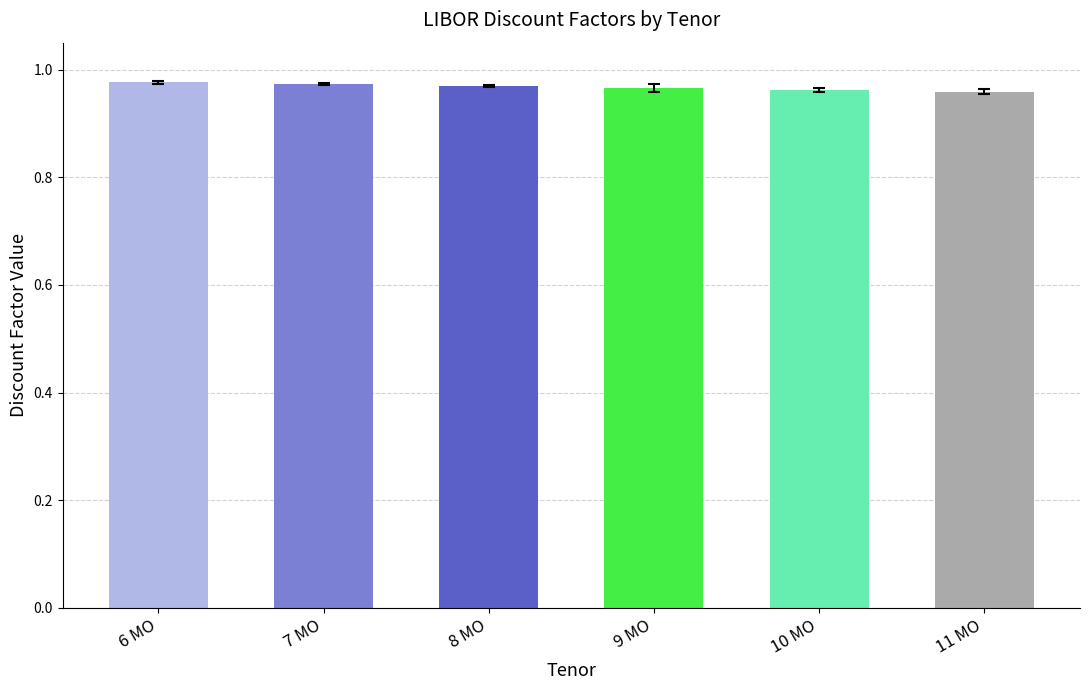

The chart shows a value of 0.5 at 6 MO. True or false?

False